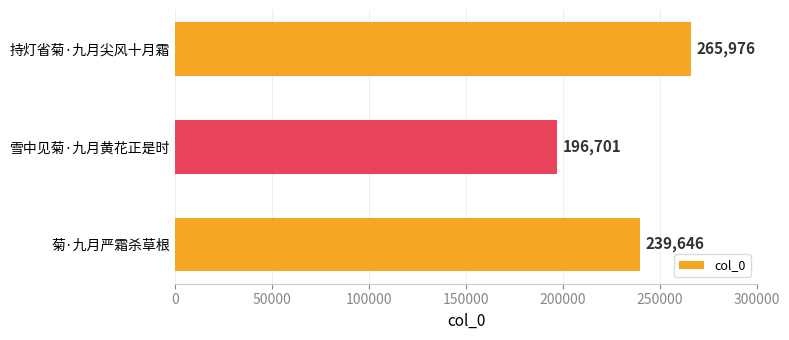

At which category does the chart reach its minimum across all series?

雪中见菊·九月黄花正是时